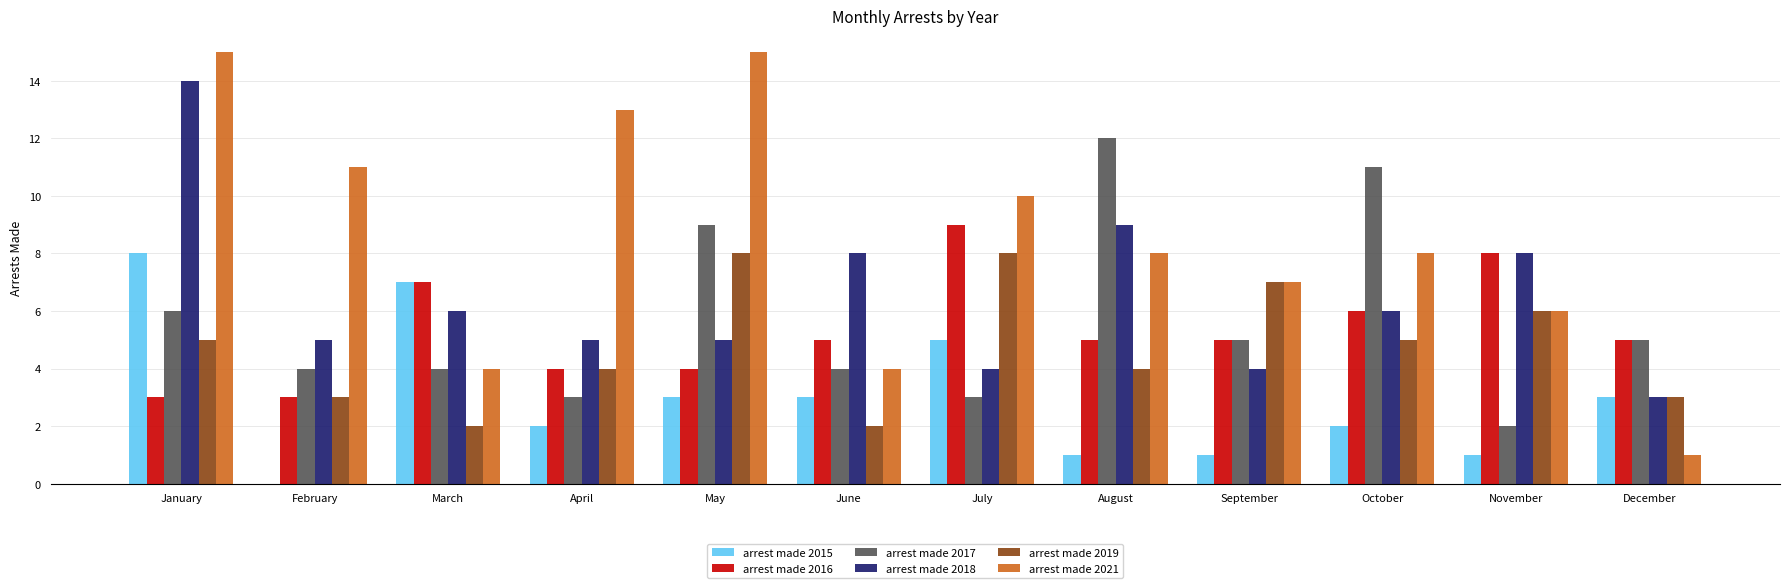

Is it true that arrest made 2018 equals 4 at July?

True